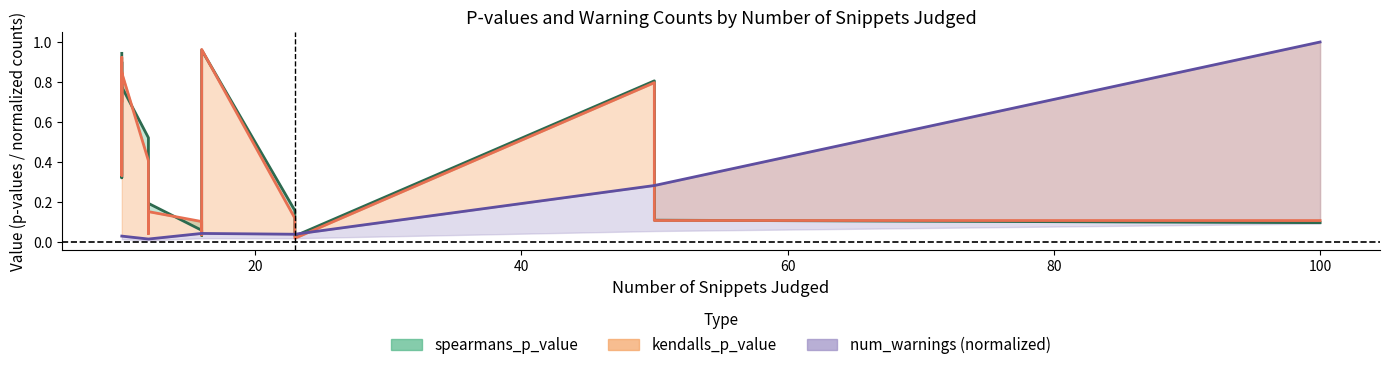

What is the sum of all kendalls_p_value values?

10.7